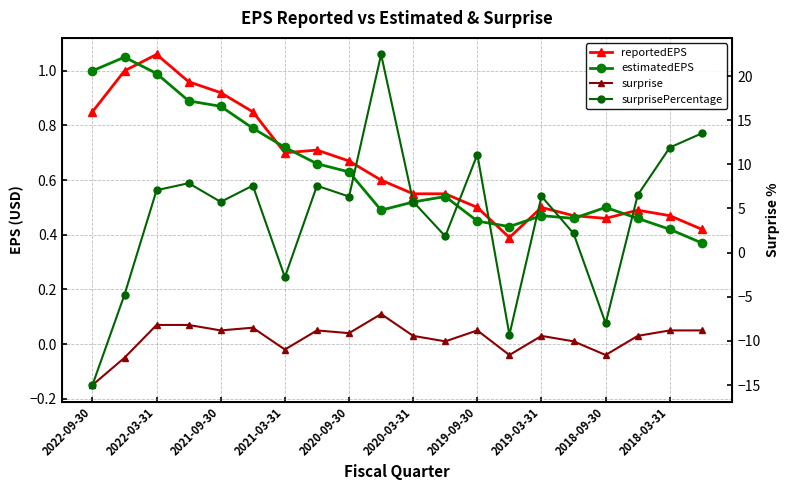

Where is surprisePercentage nearest to the value 3?

15